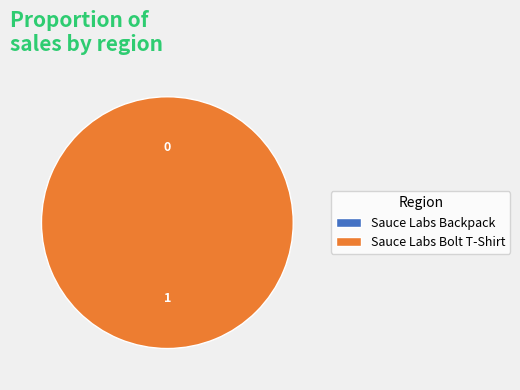

Which has a higher value, Sauce Labs Bolt T-Shirt or Sauce Labs Backpack?

Sauce Labs Bolt T-Shirt